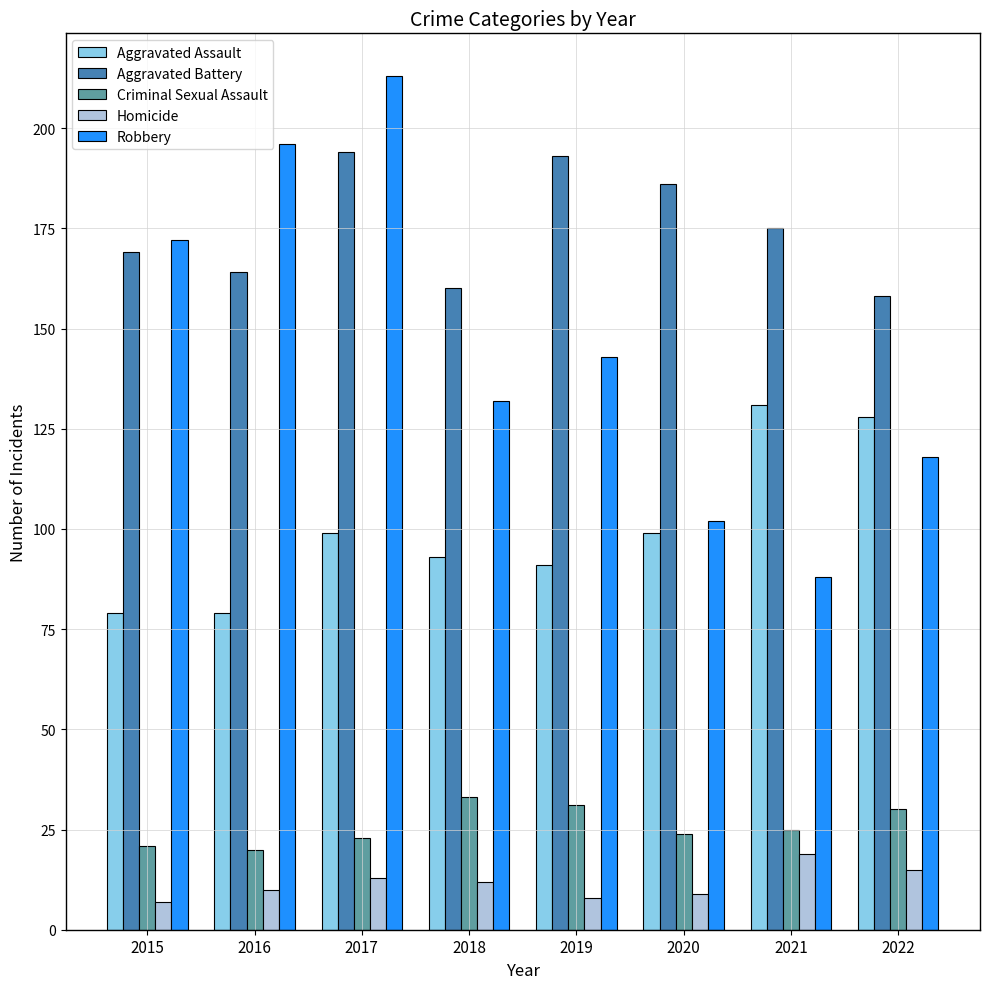

Which series has the widest spread of values?

Robbery